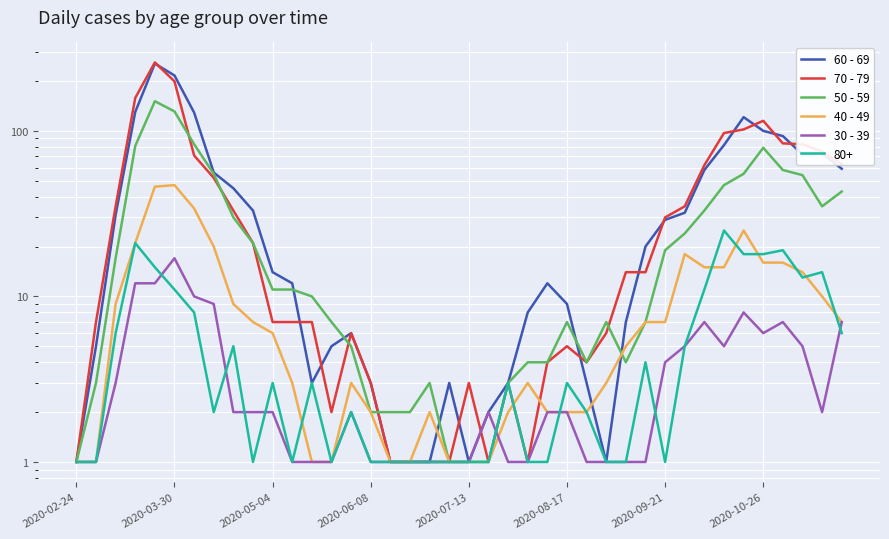

At which label is 30 - 39 closest to 9?

2020-10-26